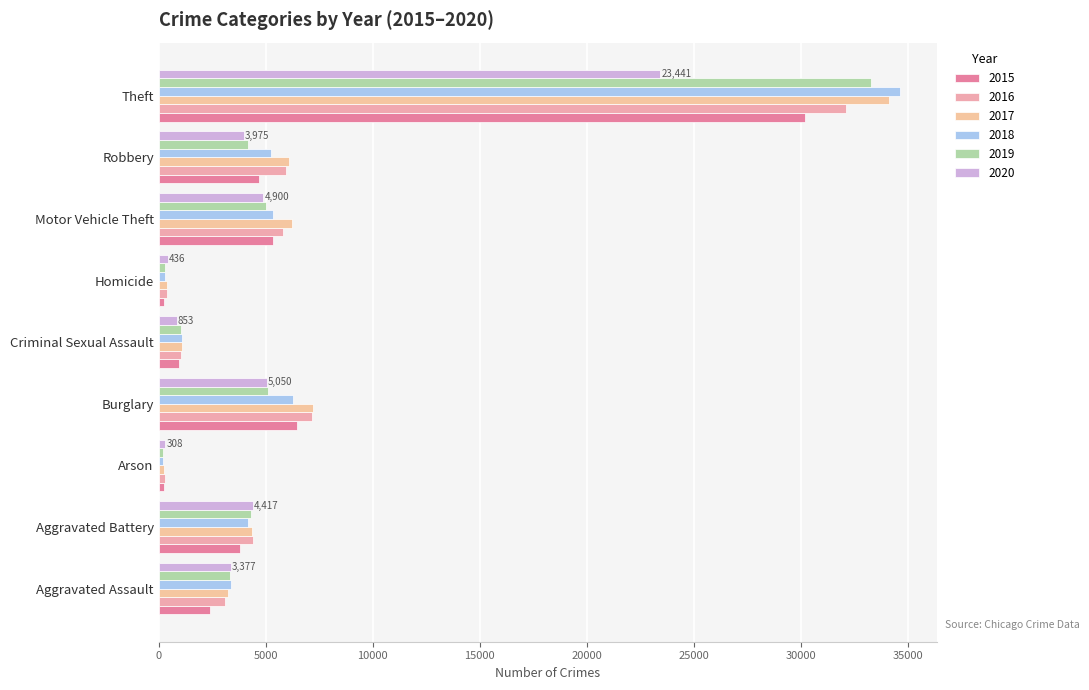

What are all the series names shown in the legend?

2015, 2016, 2017, 2018, 2019, 2020